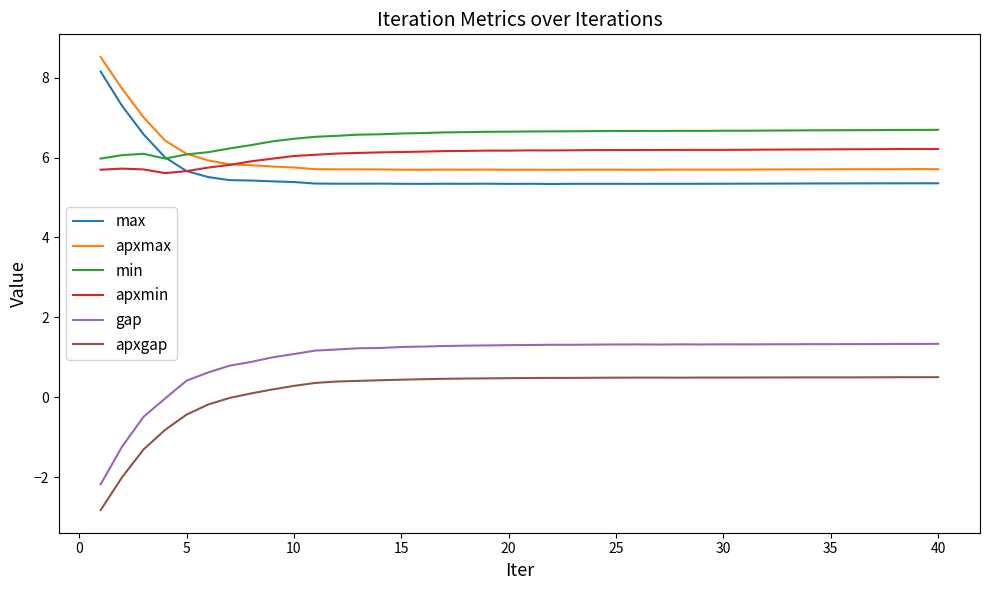

Which series has the largest range (max minus min)?

gap